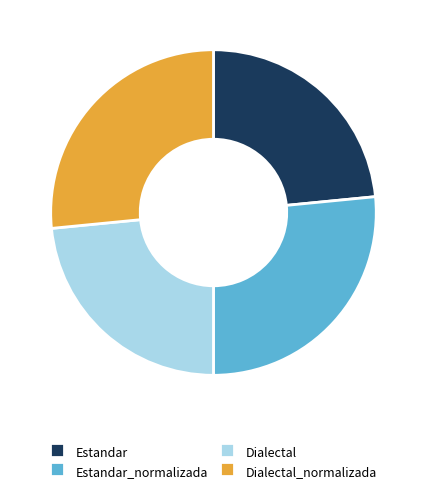

Between Estandar and Dialectal_normalizada, which is larger?

Dialectal_normalizada